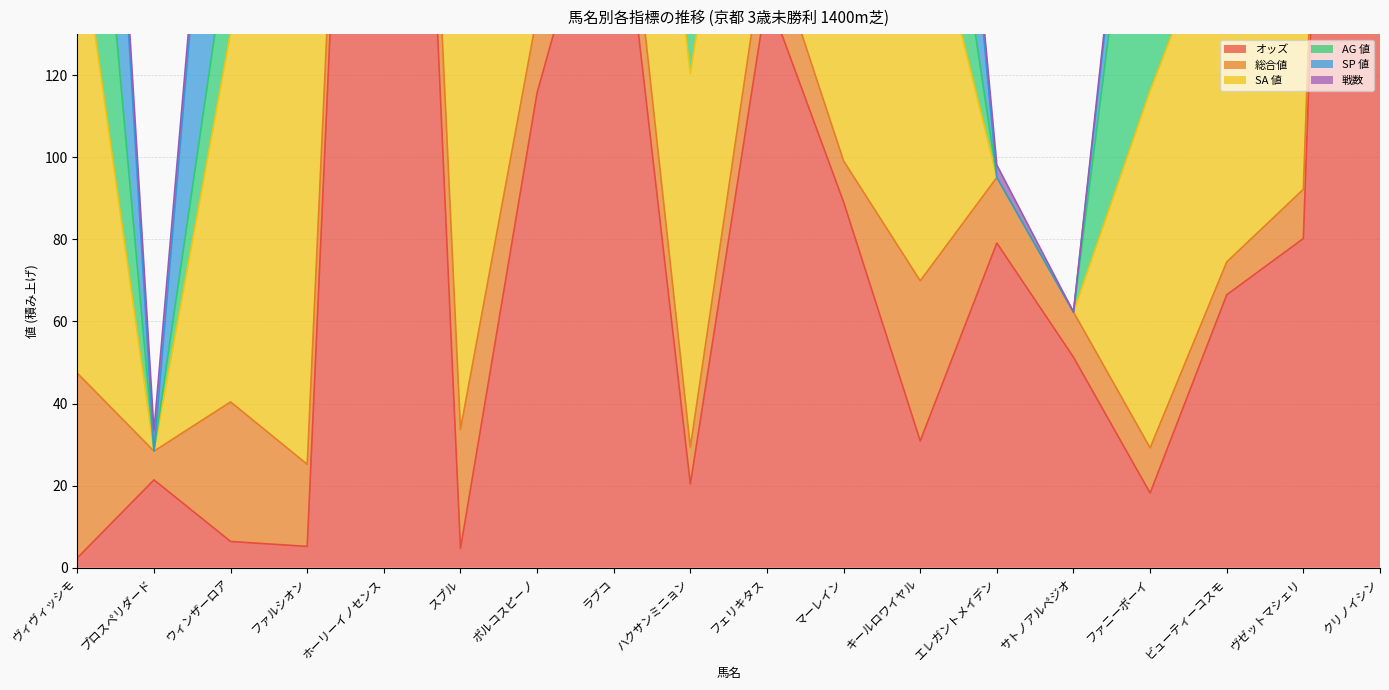

Where is オッズ nearest to the value 306?

ホーリーイノセンス